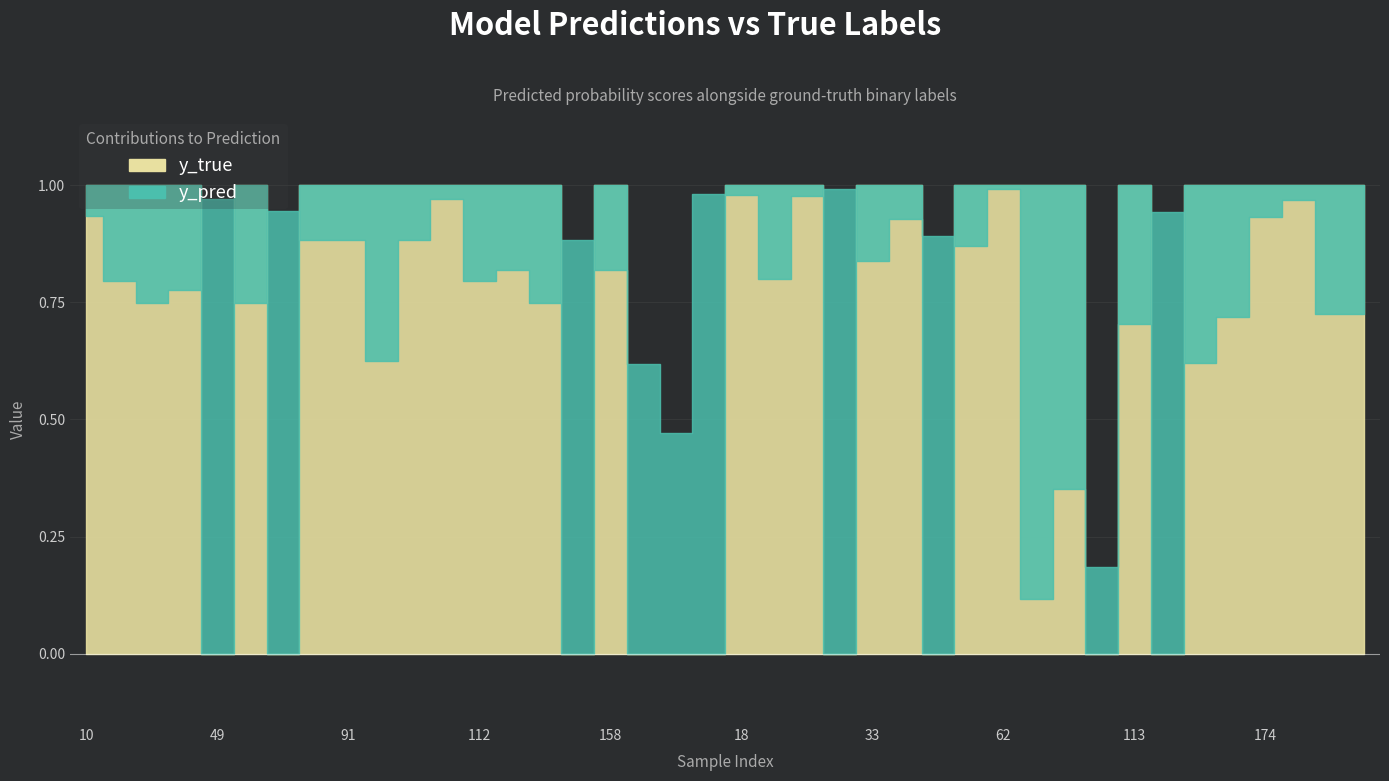

True or false: y_true and y_pred intersect in this chart.

True